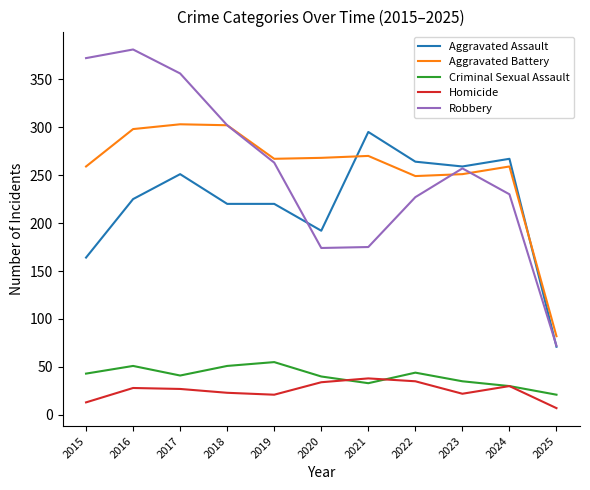

What is the average value of the Aggravated Battery series?

255